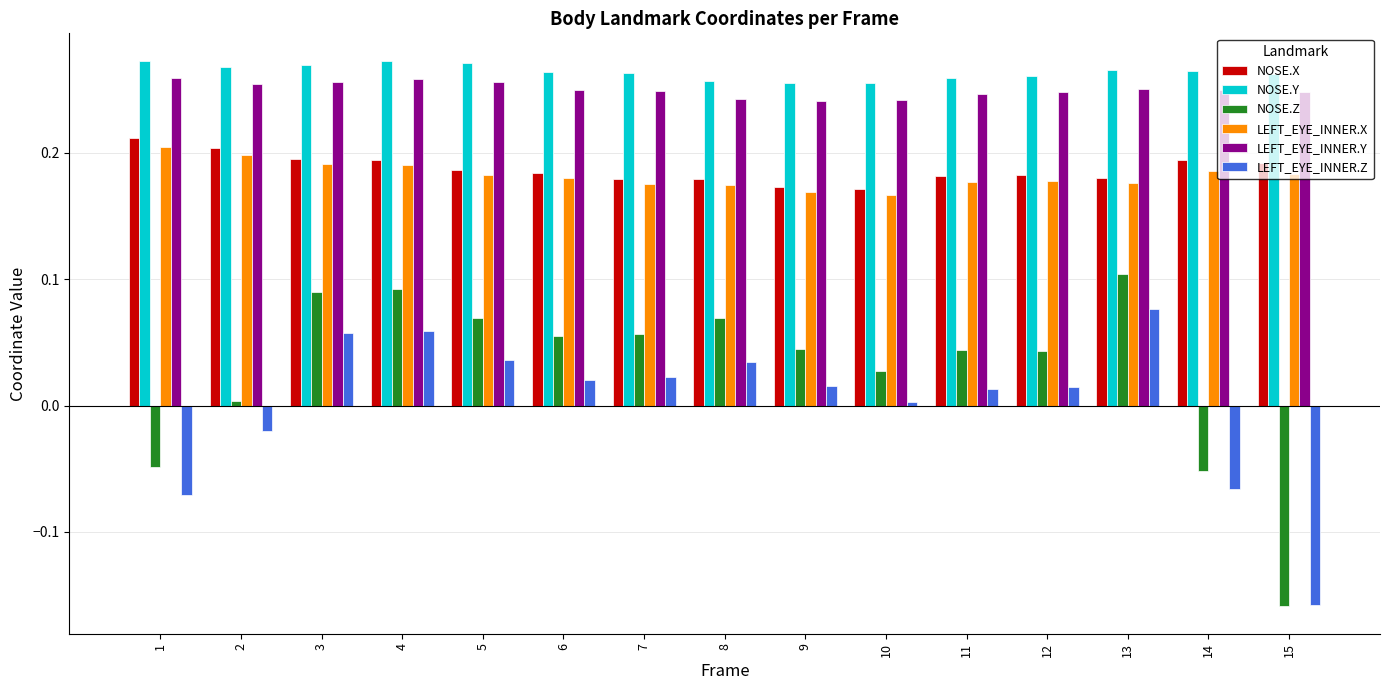

True or false: LEFT_EYE_INNER.Y has a value of 0.1 at 4.

False